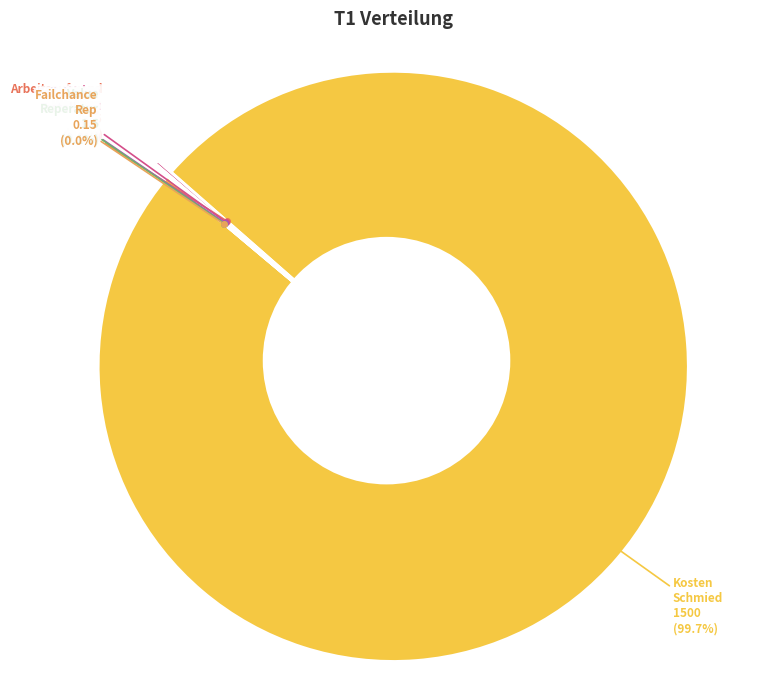

True or false: Value Reperatur accounts for 0% of the total.

True